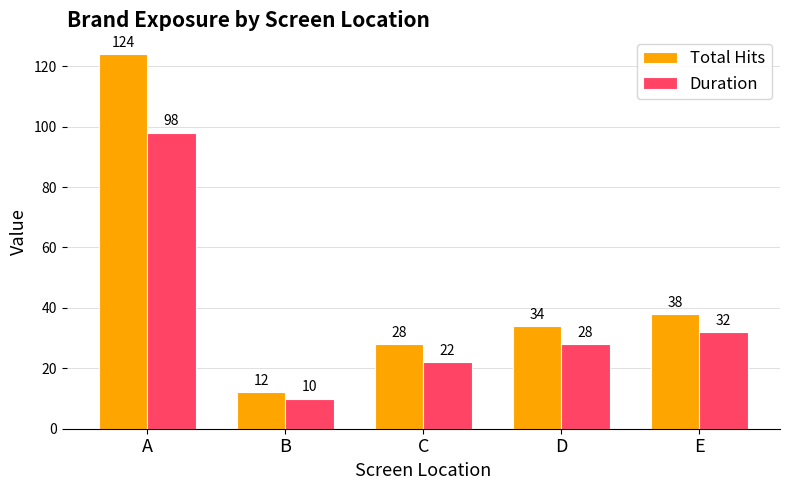

Reading right to left, extract all data points from this chart.

Total Hits: E=38	D=34	C=28	B=12	A=124
Duration: E=32	D=28	C=22	B=10	A=98